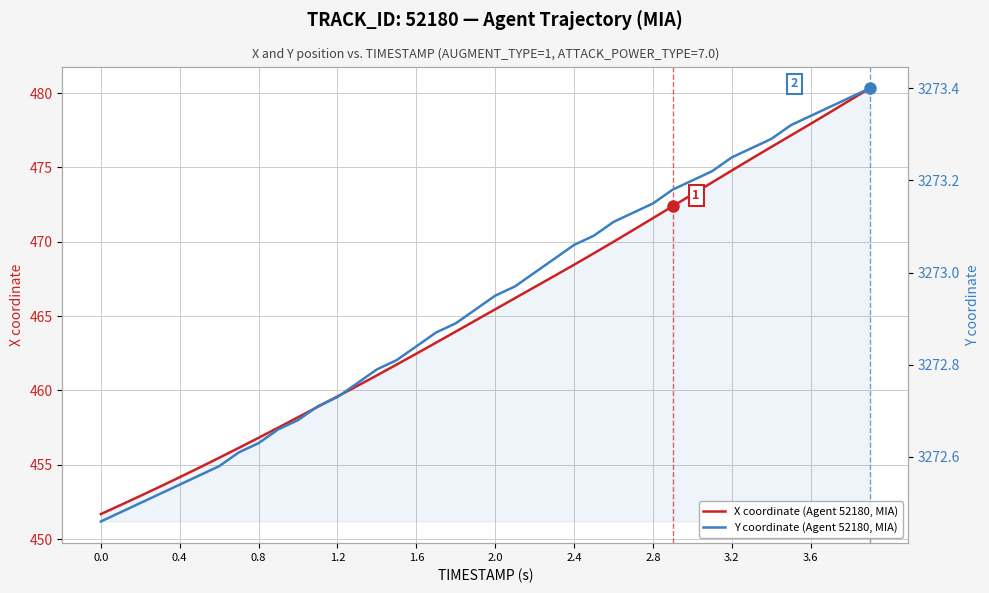

True or false: Y coordinate (Agent 52180, MIA) and X coordinate (Agent 52180, MIA) cross at least once.

False